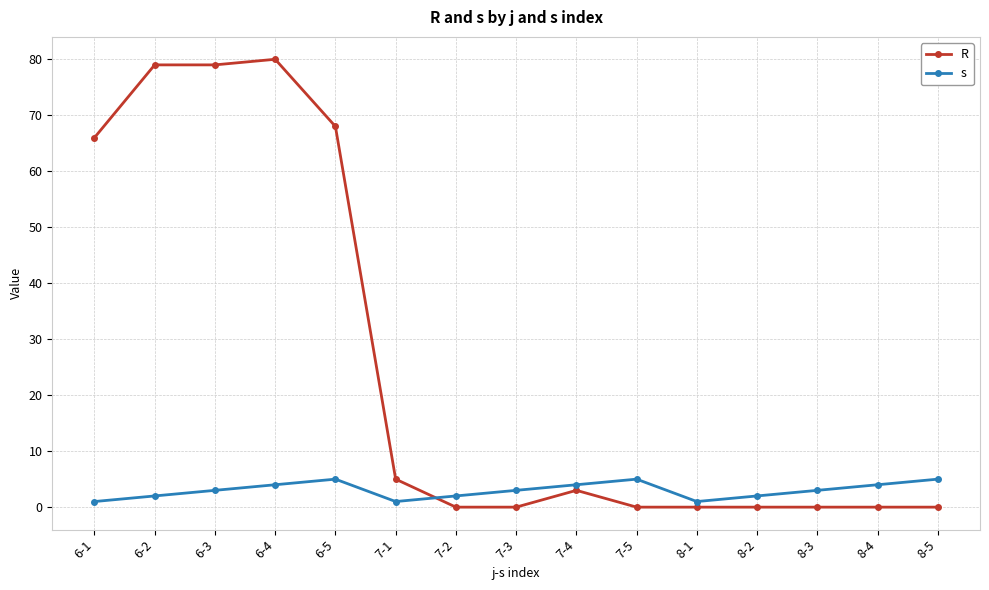

Reading left to right, list all the values displayed in this chart.

R: 66	79	79	80	68	5	0	0	3	0	0	0	0	0	0
s: 1	2	3	4	5	1	2	3	4	5	1	2	3	4	5